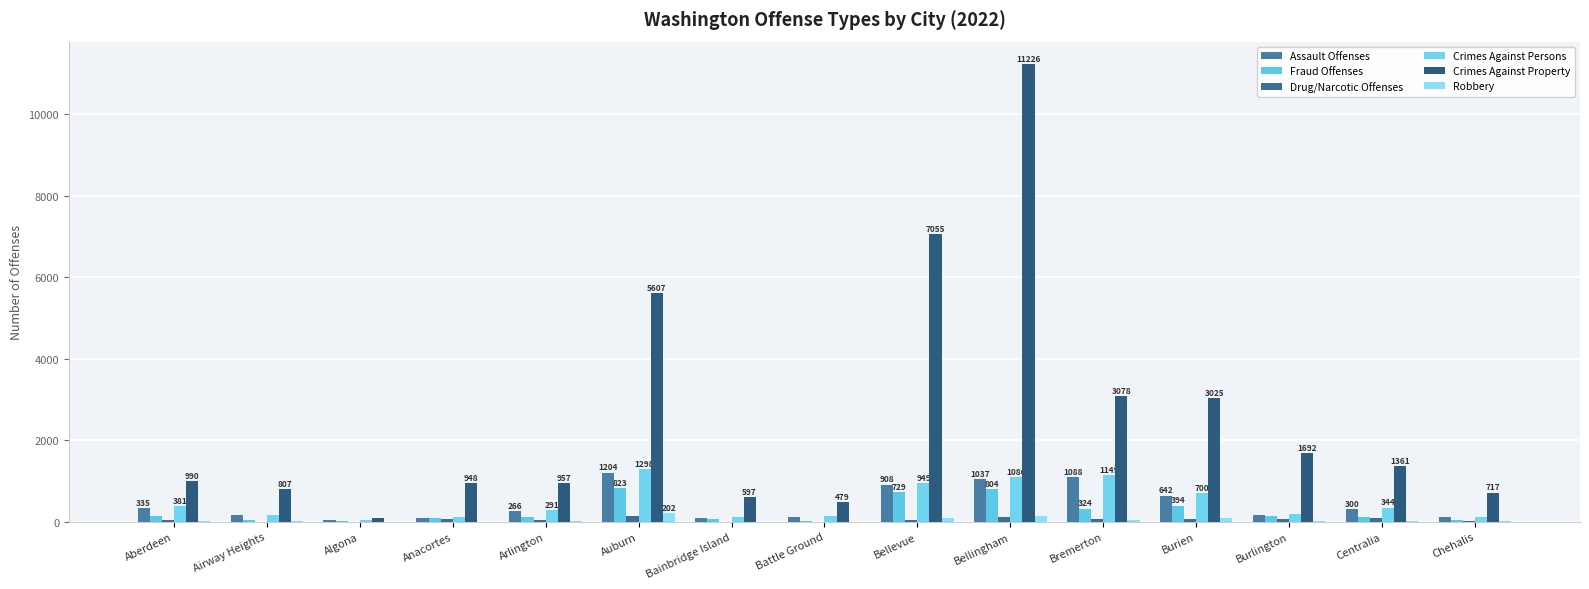

What is the sum of the Assault Offenses values at Aberdeen and Burlington?

508